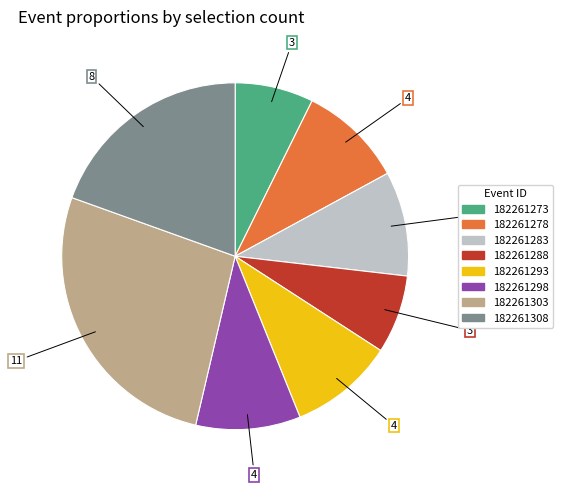

The 182261278 slice represents 10% of the pie. True or false?

True